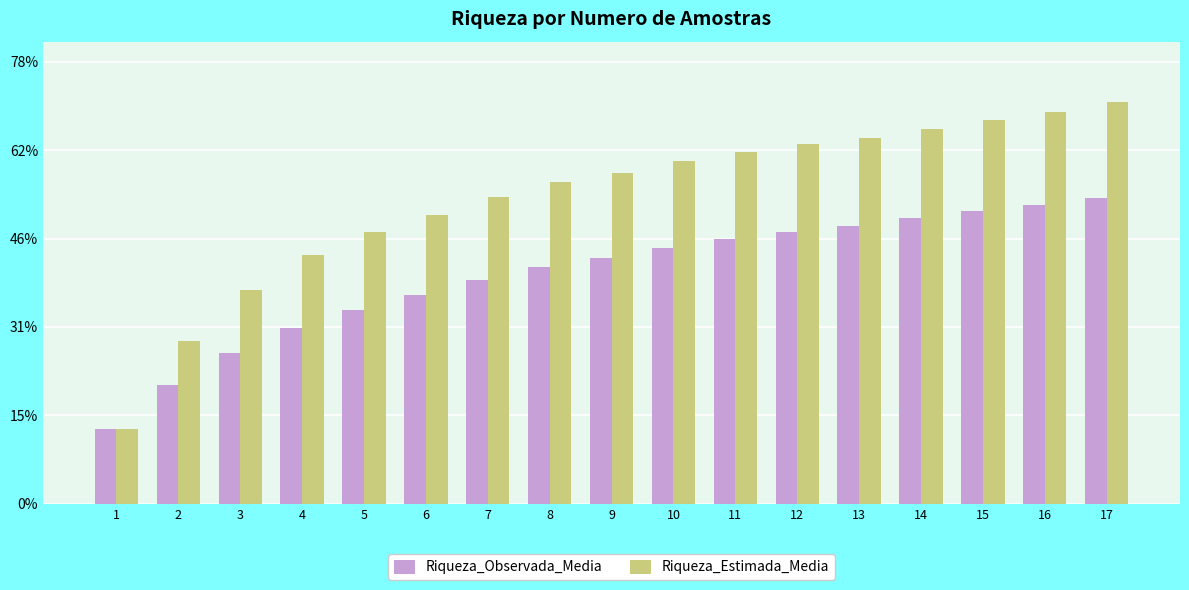

Is it true that Riqueza_Estimada_Media equals 76.9 at 4?

False